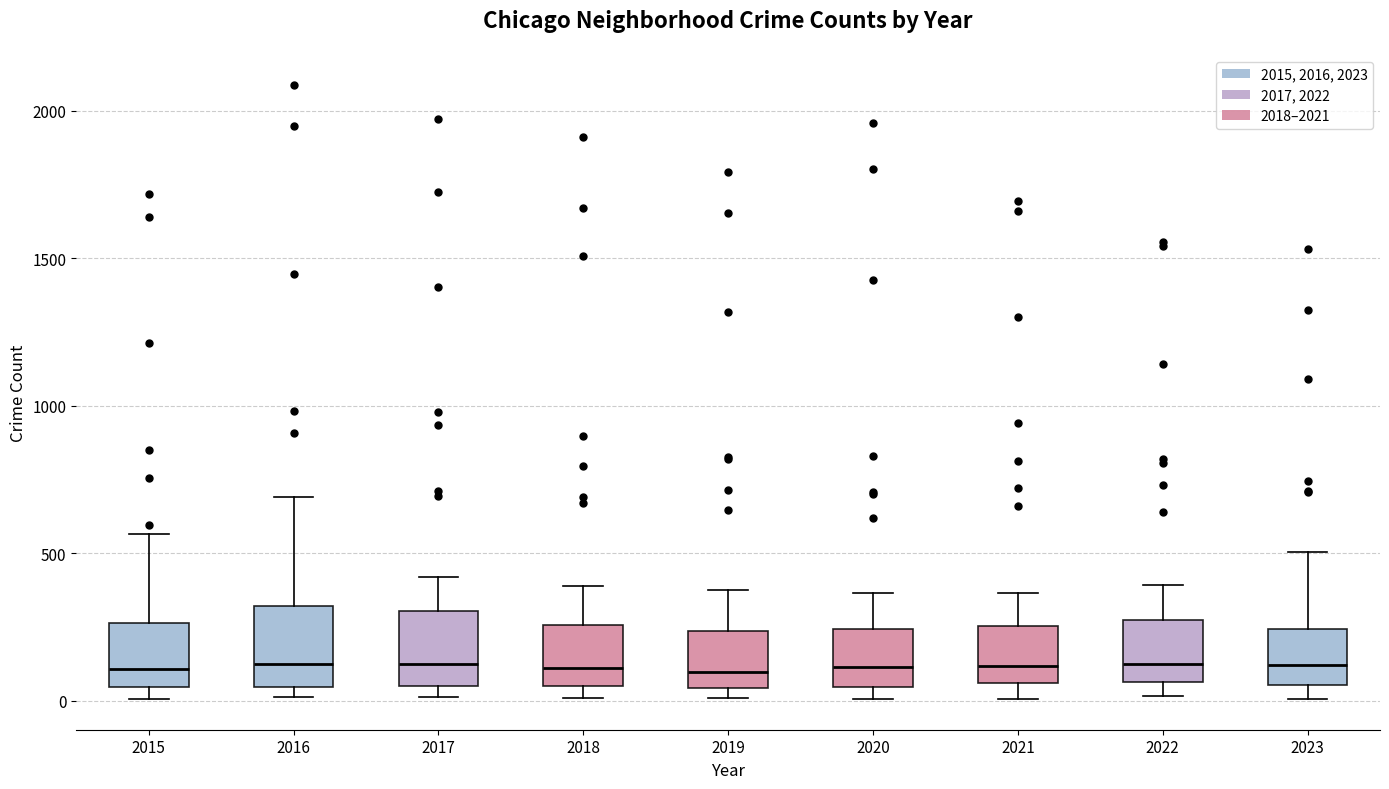

Reading left to right, transcribe this box plot: for each box, give where its median line is, the range the box spans, and where its two whiskers end, as read against the y-axis. The values are not printed on the chart, so give them approximately, as read against the axis.

2015: median 100, box 50 to 250, whiskers 0 to 550
2016: median 150, box 50 to 300, whiskers 0 to 700
2017: median 100, box 50 to 300, whiskers 0 to 400
2018: median 100, box 50 to 250, whiskers 0 to 400
2019: median 100, box 50 to 250, whiskers 0 to 400
2020: median 100, box 50 to 250, whiskers 0 to 350
2021: median 100, box 50 to 250, whiskers 0 to 350
2022: median 100, box 50 to 250, whiskers 0 to 400
2023: median 100, box 50 to 250, whiskers 0 to 500